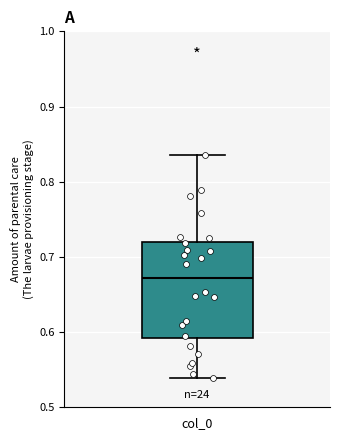

Transcribe this box plot: give where the median line is, the range the box spans, and where the two whiskers end, as read against the y-axis. The values are not printed on the chart, so give them approximately, as read against the axis.

median 0.67, box 0.59 to 0.72, whiskers 0.54 to 0.84